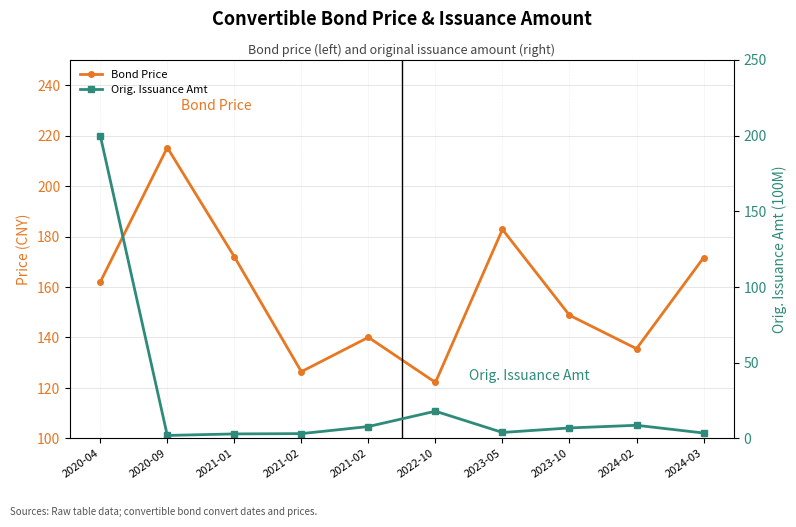

True or false: Orig. Issuance Amt has more than 2 points higher than both neighbors.

False